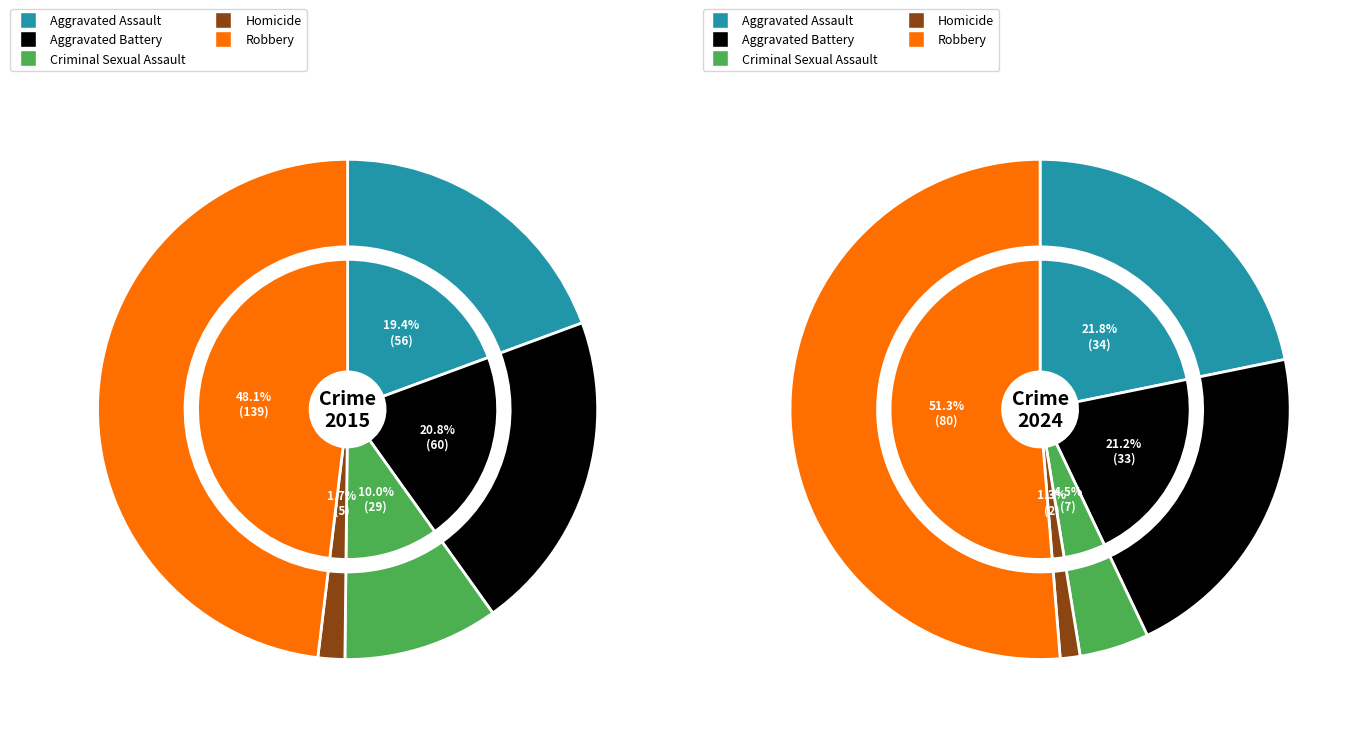

Which series has the largest range (max minus min)?

2015